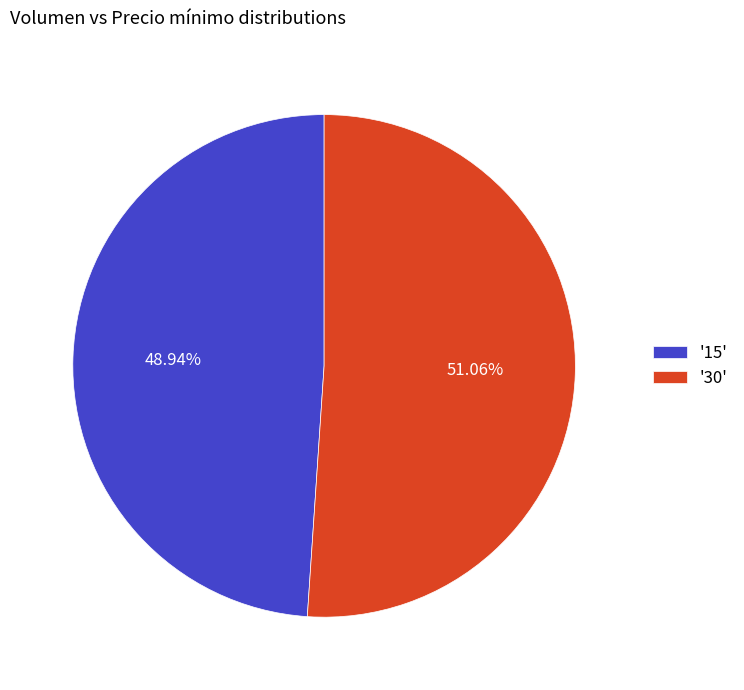

What is the ratio of the value at '15' to the value at '30'?

1.0